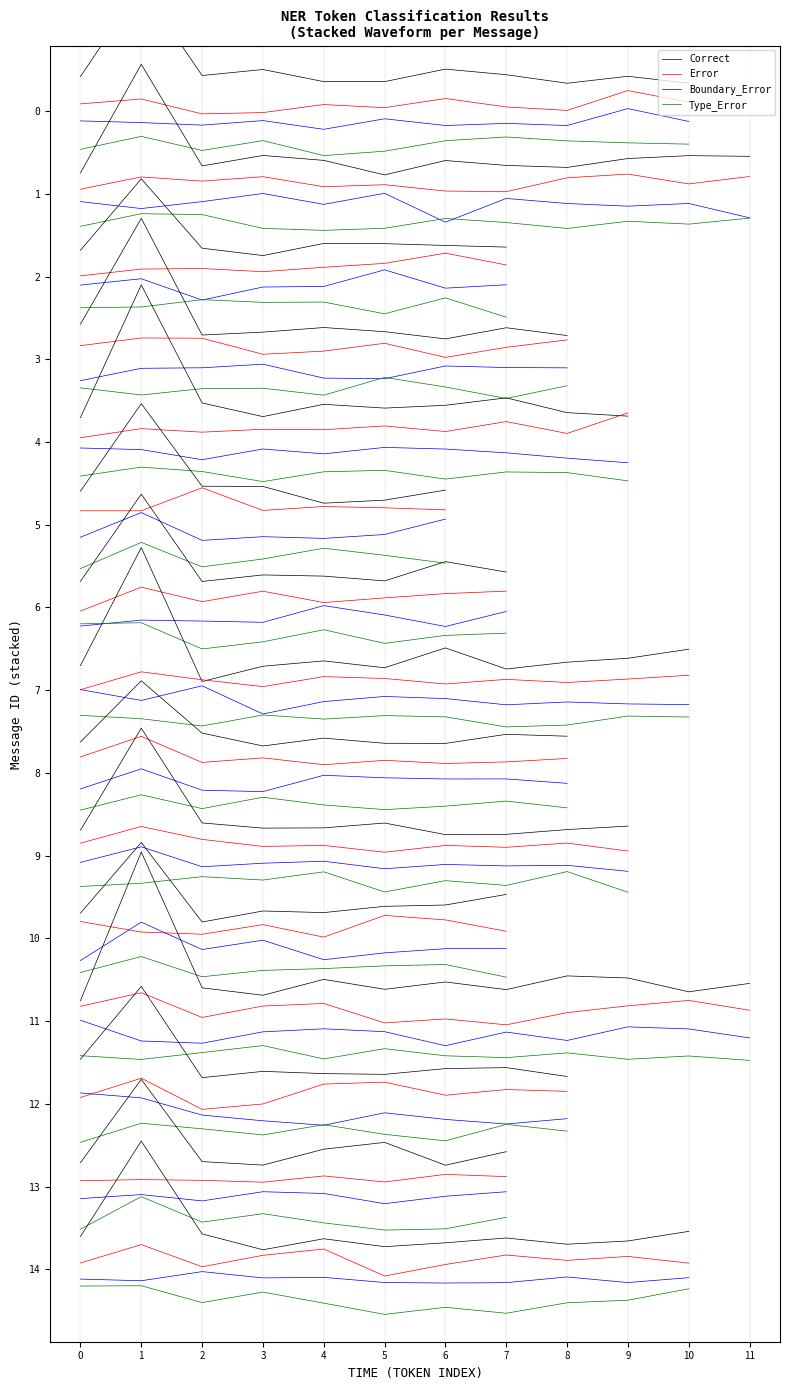

In Error, how many points are lower than both neighbors (excluding endpoints)?

3